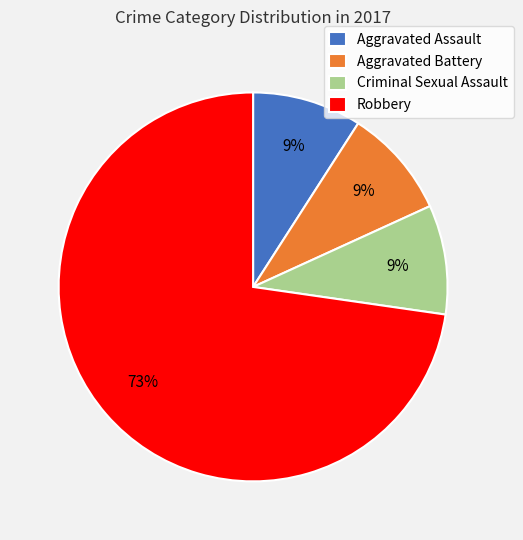

Is there any slice that represents more than half of the pie?

Yes